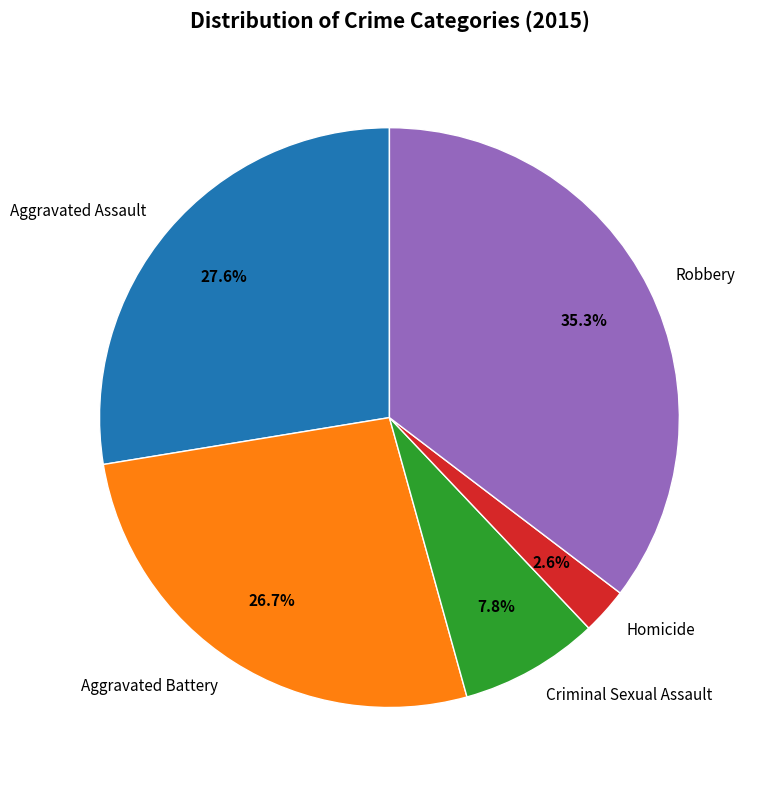

True or false: Criminal Sexual Assault accounts for 8% of the total.

True